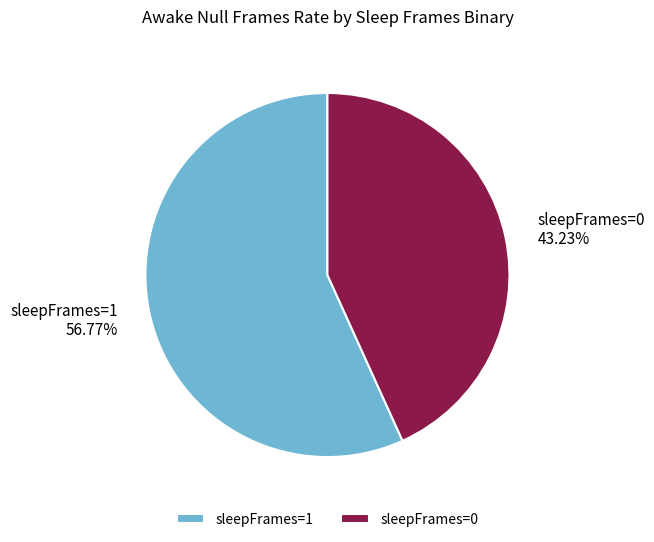

Count the number of slices in the pie.

2